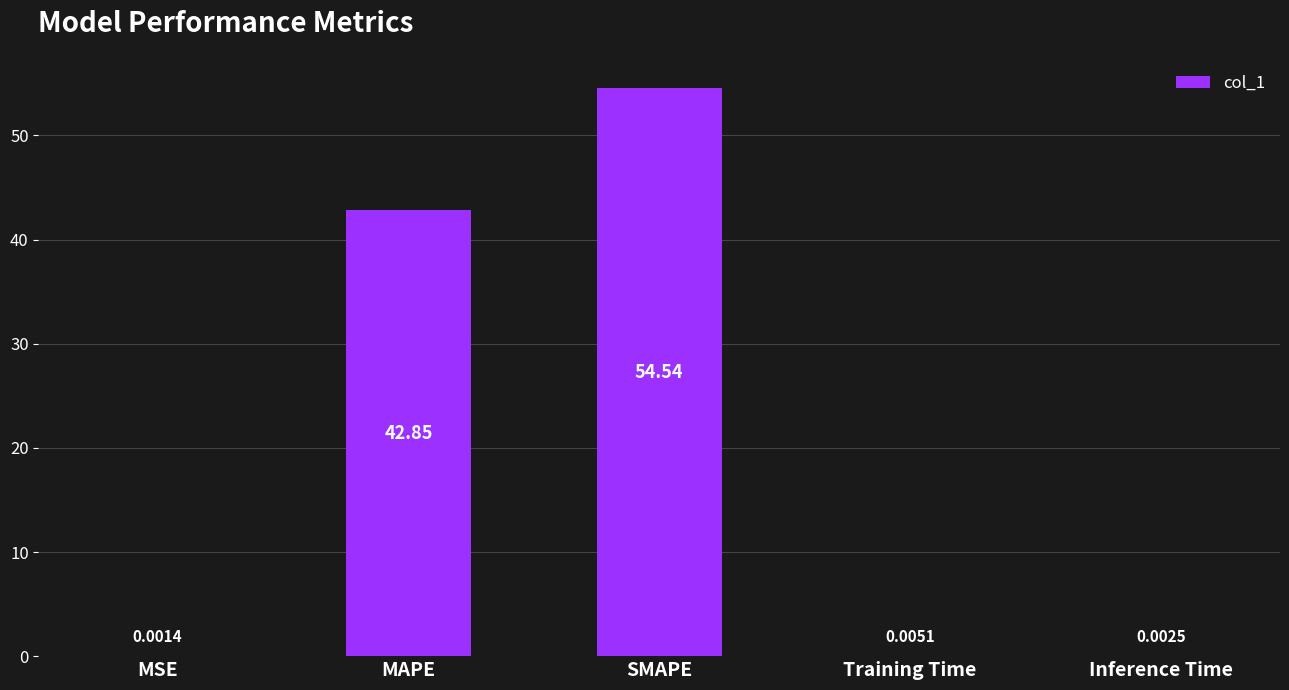

What is the sum of all values?

97.4